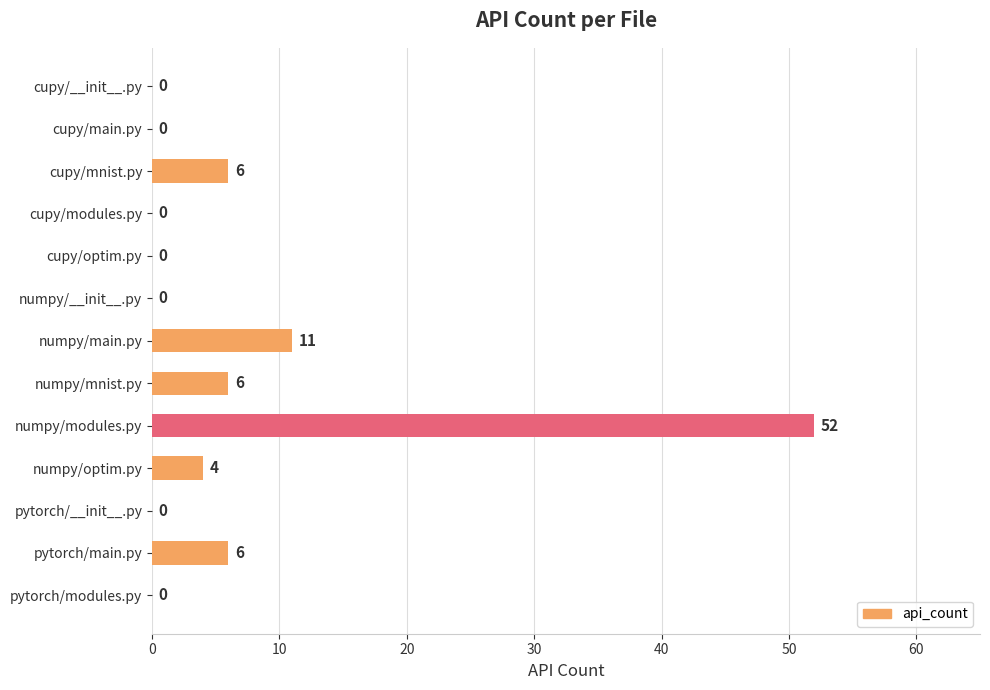

Reading top to bottom, extract all data points from this chart.

cupy/__init__.py=0	cupy/main.py=0	cupy/mnist.py=6	cupy/modules.py=0	cupy/optim.py=0	numpy/__init__.py=0	numpy/main.py=11	numpy/mnist.py=6	numpy/modules.py=52	numpy/optim.py=4	pytorch/__init__.py=0	pytorch/main.py=6	pytorch/modules.py=0